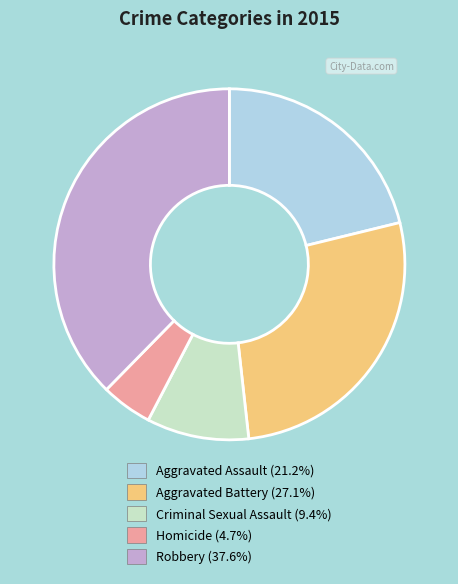

Which category has the smallest portion of the pie?

Homicide